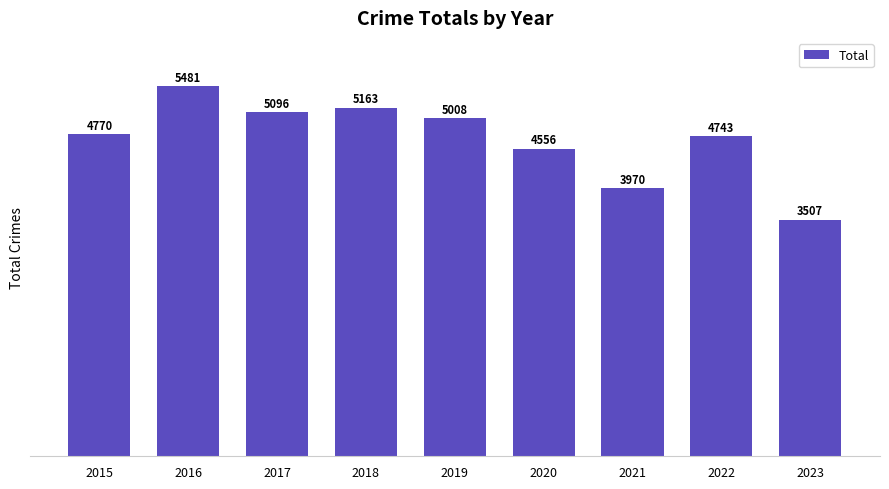

Count the number of categories in the chart.

9